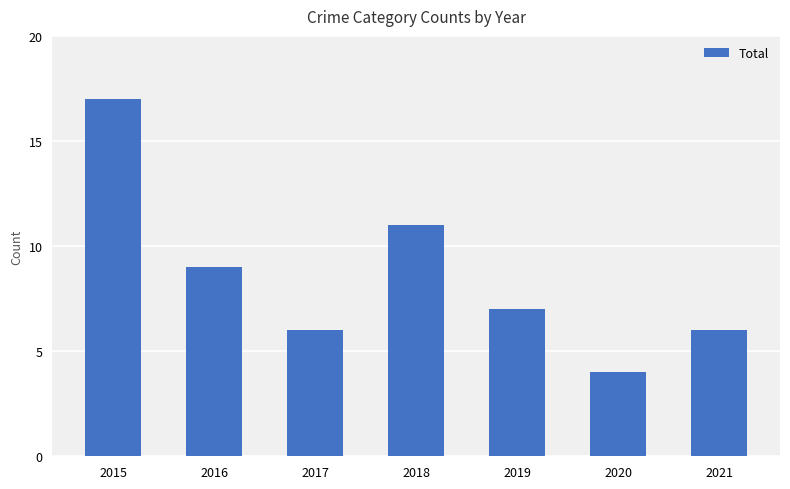

What is the value of the 6th bar from the left?

4